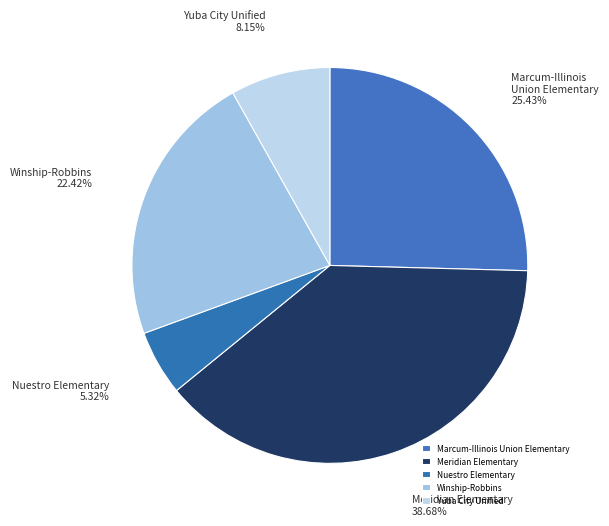

To the nearest percent, what percentage of the pie is Meridian Elementary?

39%